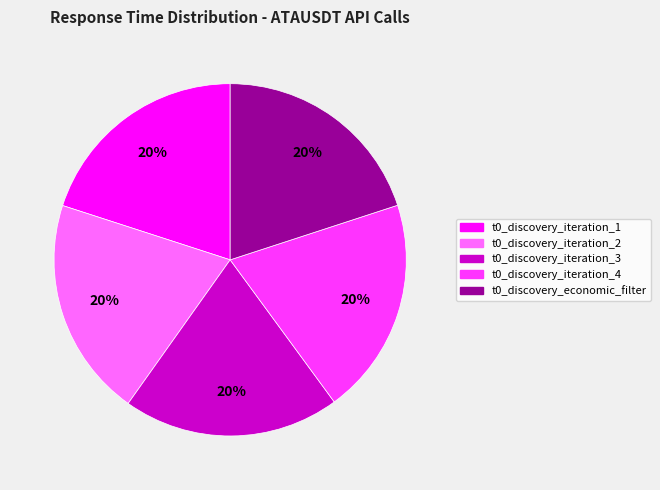

Is the sum of t0_discovery_iteration_4 and t0_discovery_iteration_2 greater than half?

No